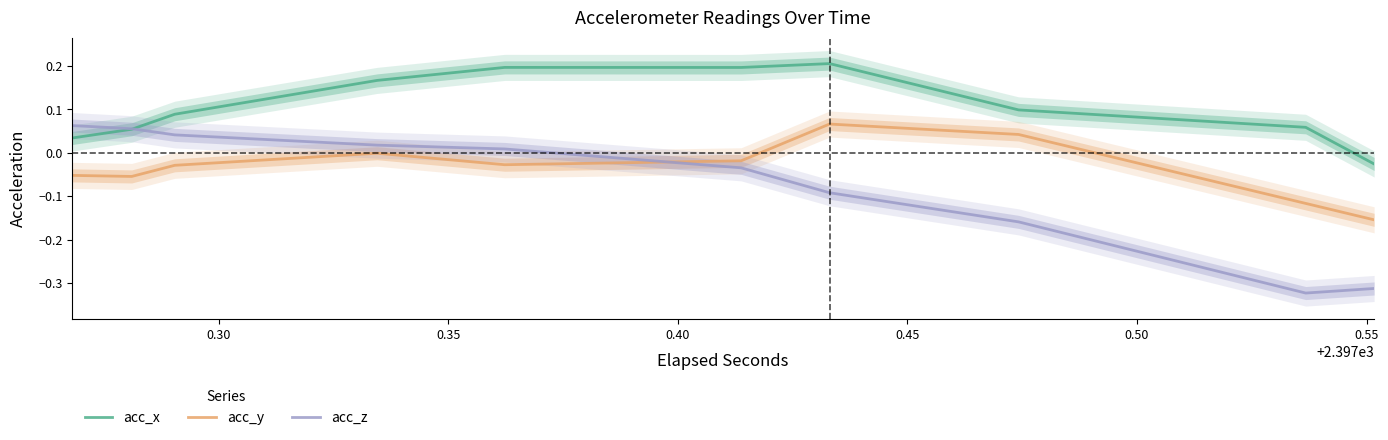

How many times do acc_y and acc_z cross each other?

1